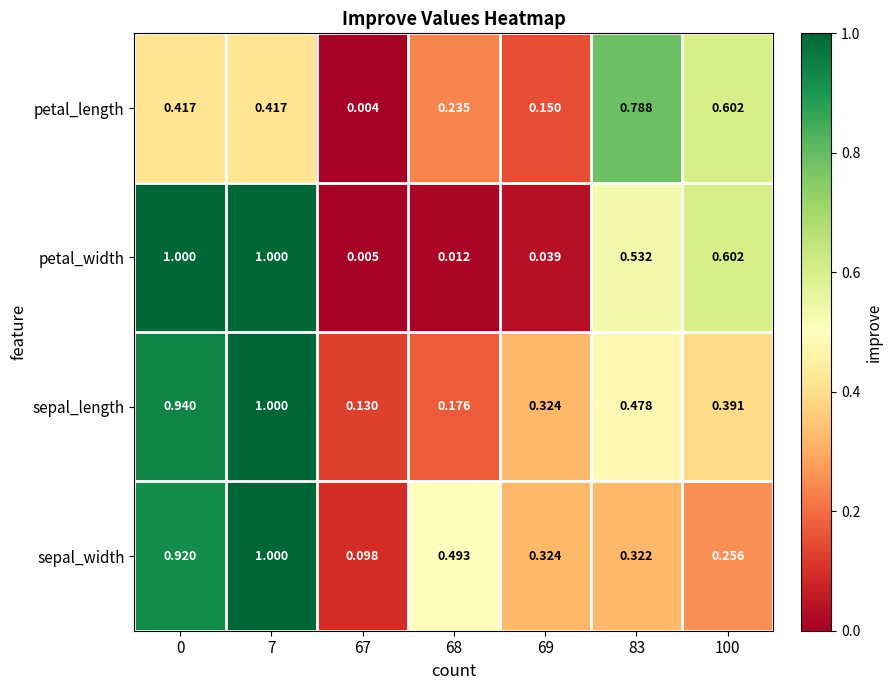

At 67, list the series in order from smallest to largest.

petal_length, petal_width, sepal_width, sepal_length